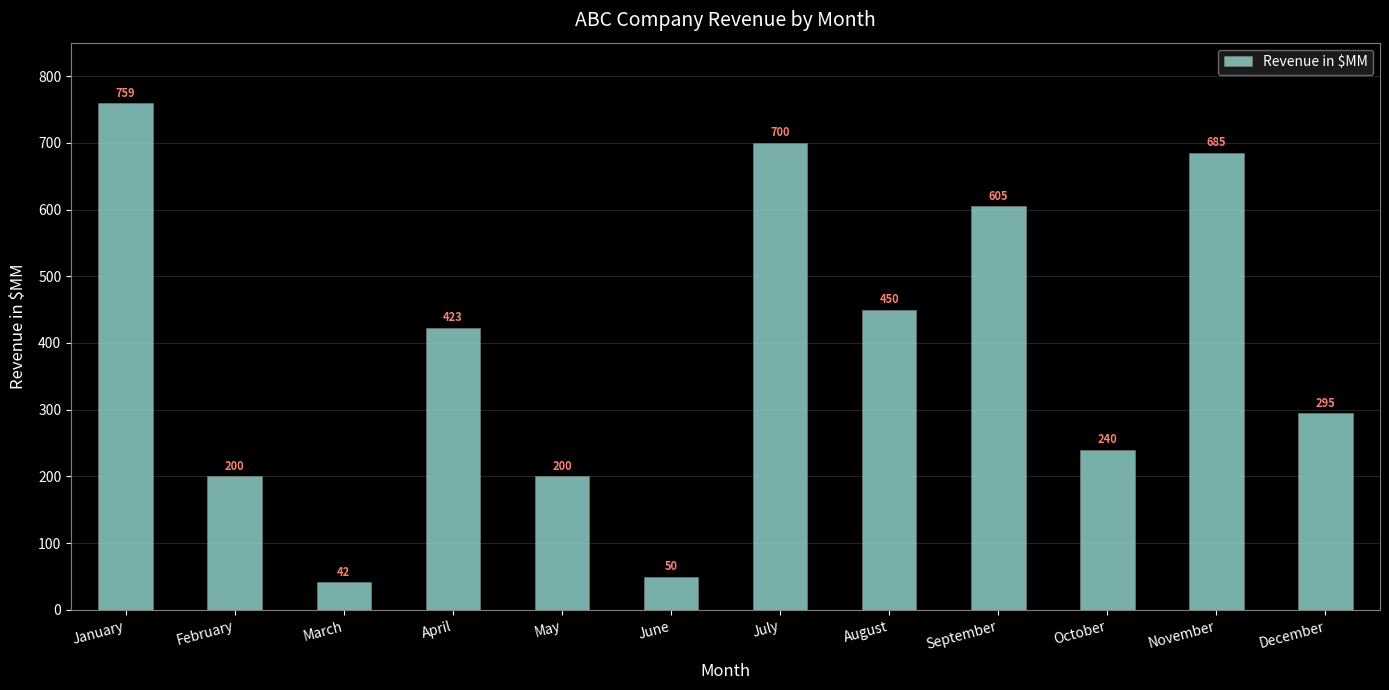

What is the difference between the second highest and minimum values?

658